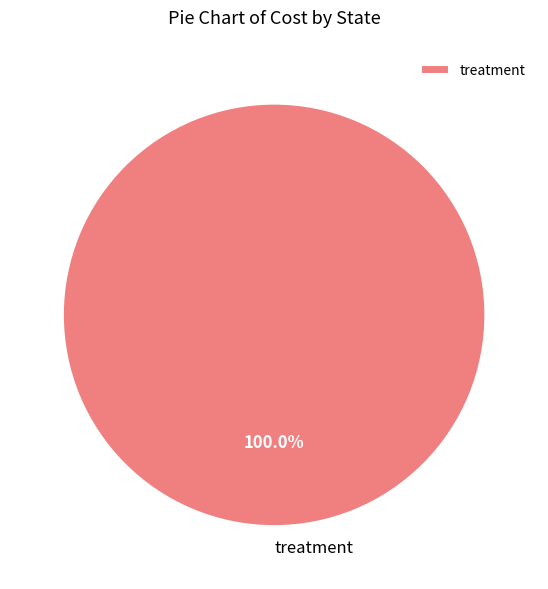

Count the number of slices in the pie.

1